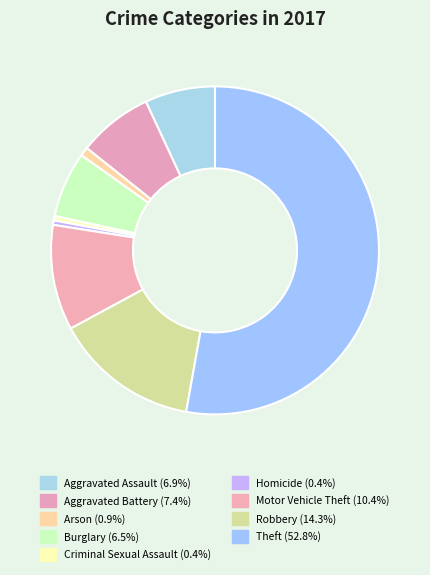

To the nearest percent, what is the difference between the largest and smallest slice percentages?

52%